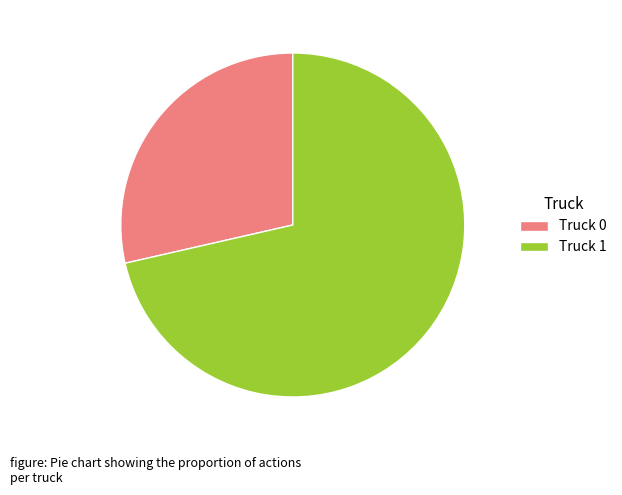

Rank the categories by value from highest to lowest.

Truck 1, Truck 0